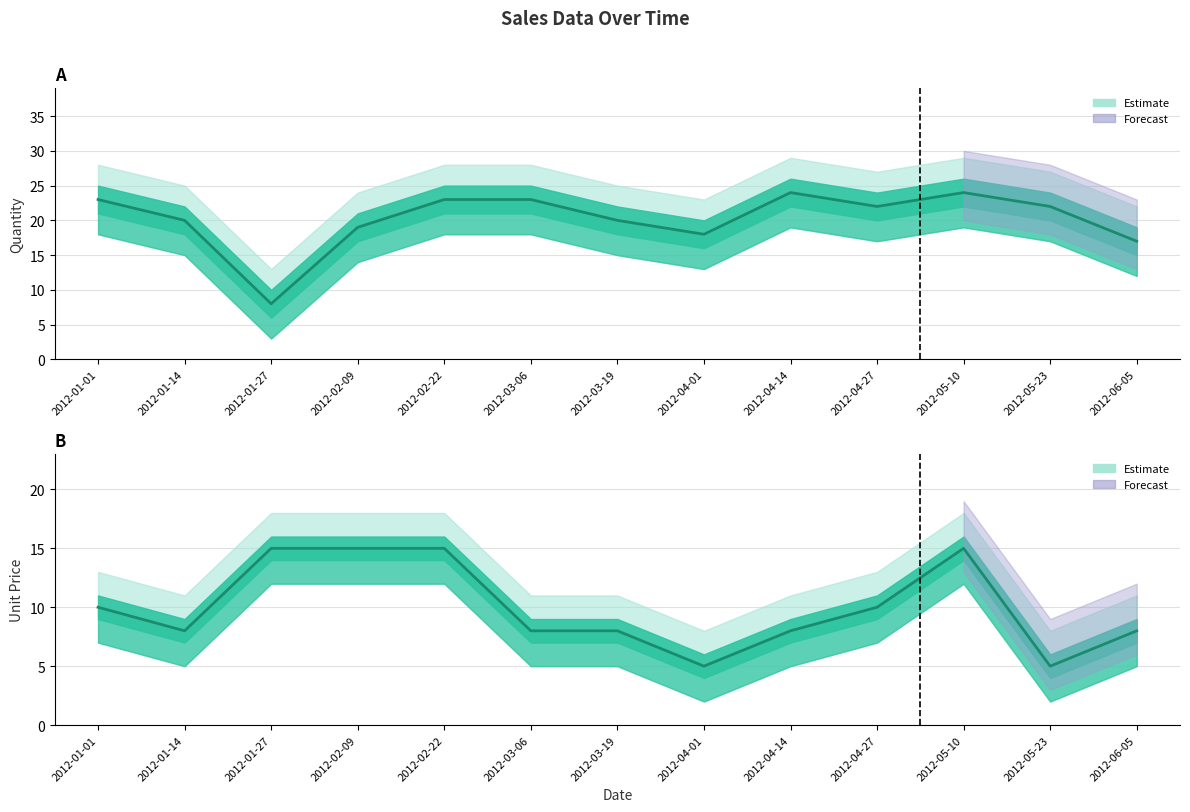

What is the total value across all series at 2012-05-23?

27